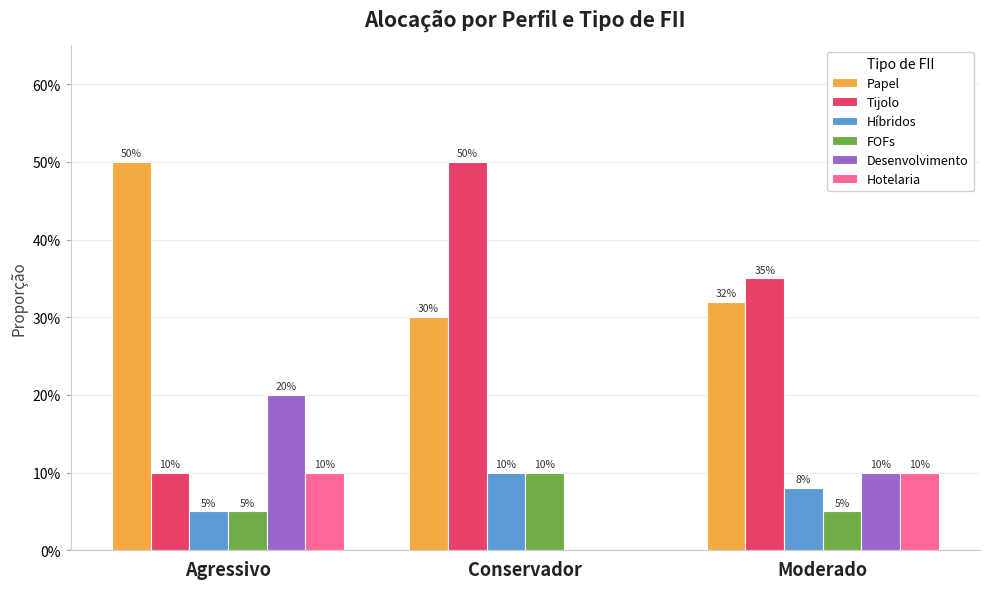

The FOFs series shows 0.1 at Moderado. True or false?

False